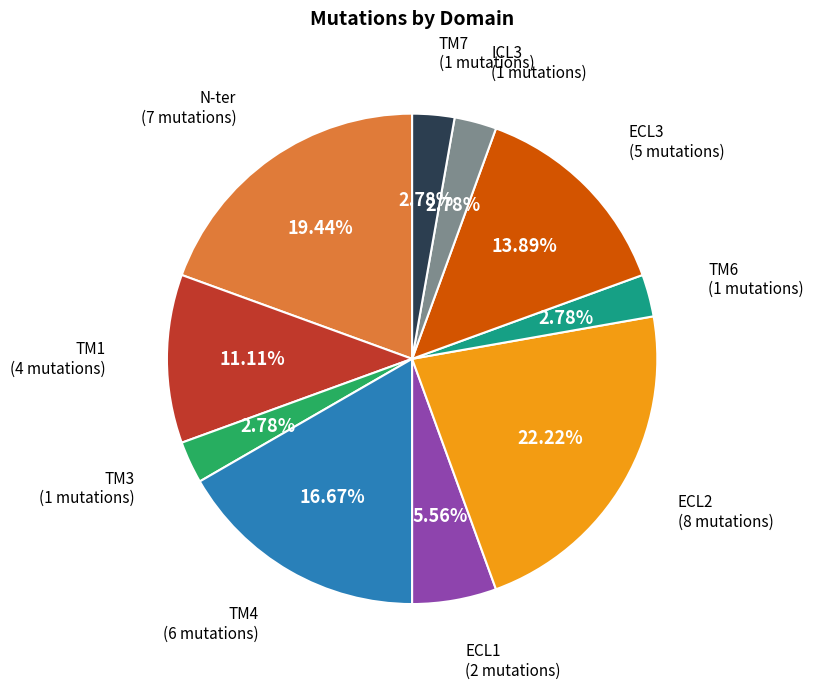

Between TM6 and TM4, which is larger?

TM4